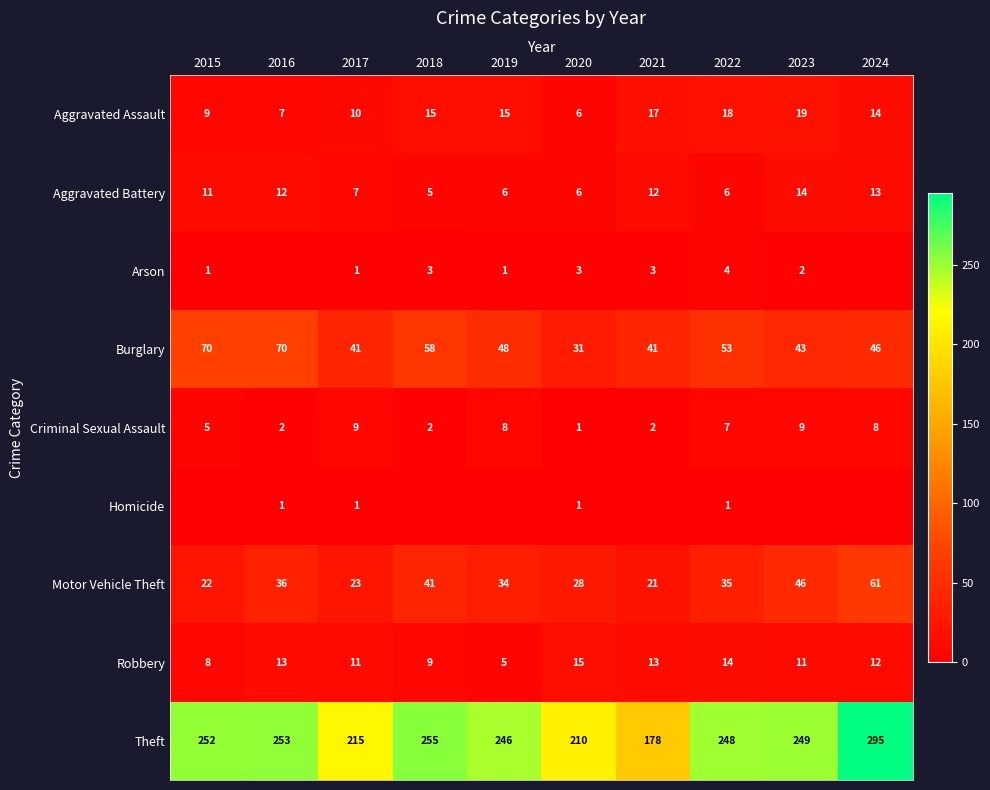

At which category is the sum across all series the highest?

2024